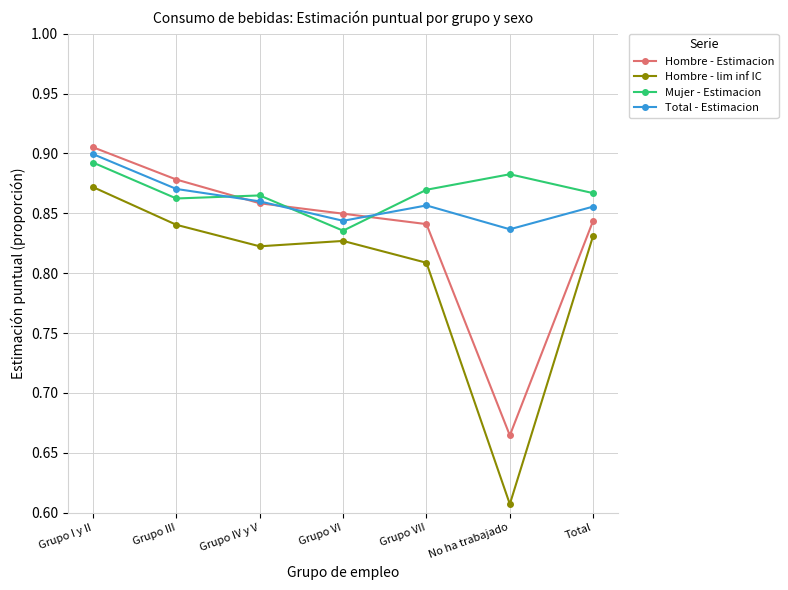

At which label is Hombre - Estimacion closest to 0?

No ha trabajado